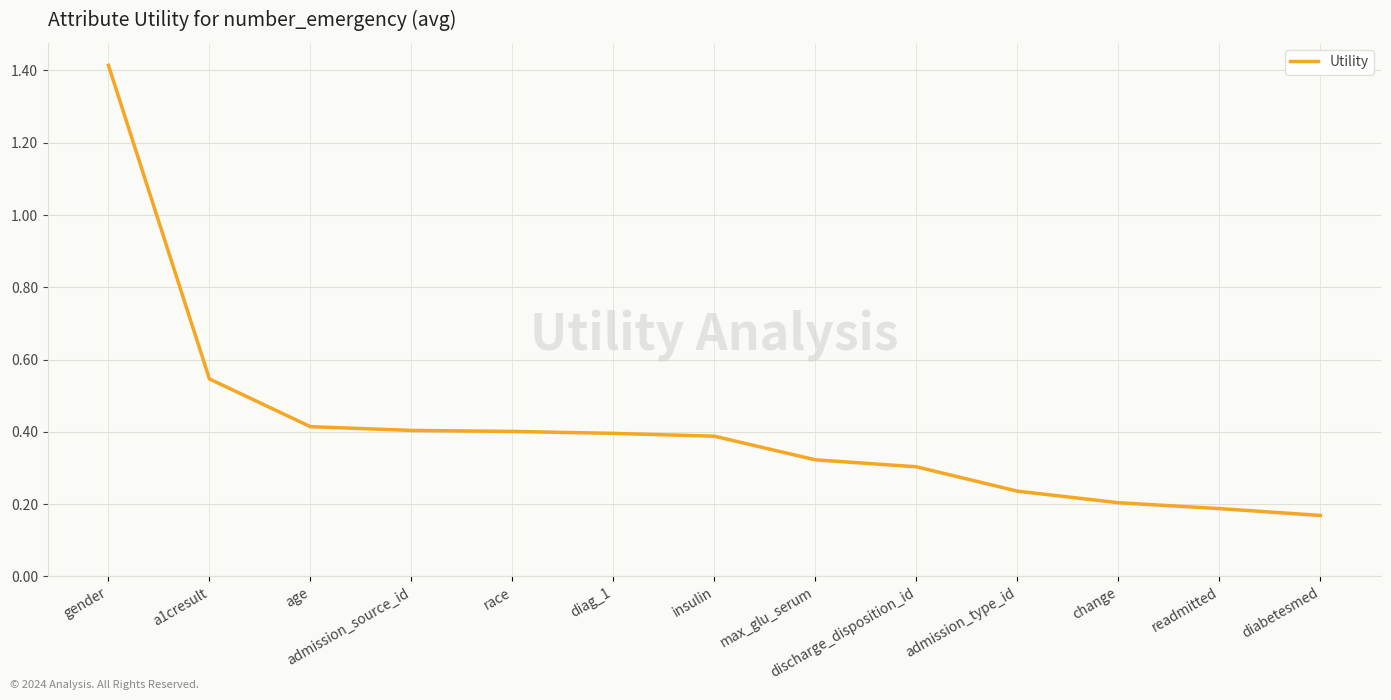

The value at readmitted is 0.3. True or false?

False